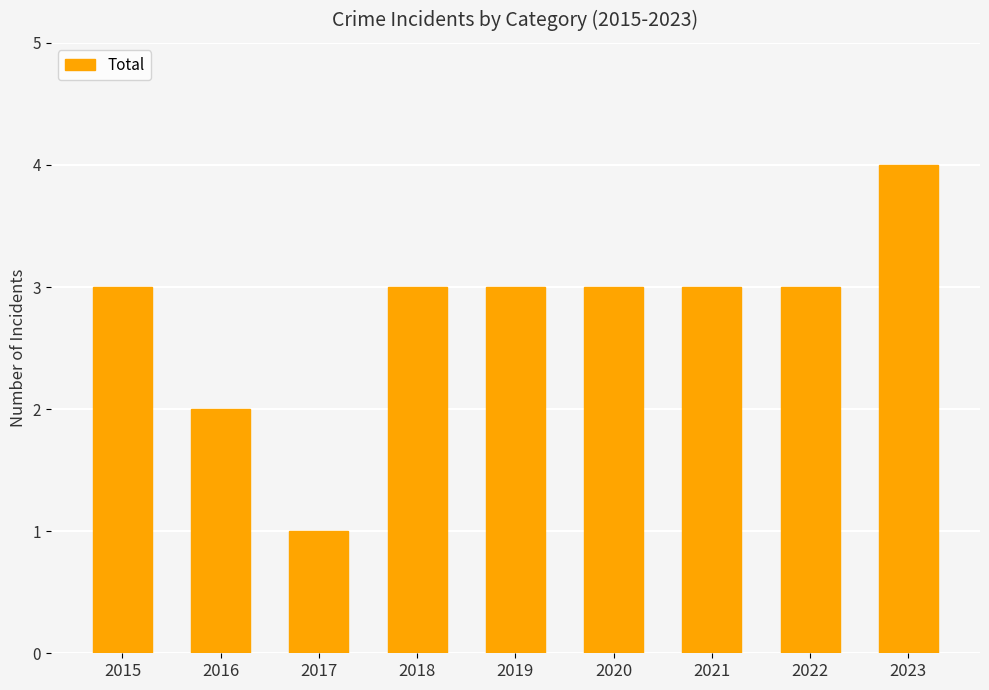

What is the difference between the maximum and minimum values?

3